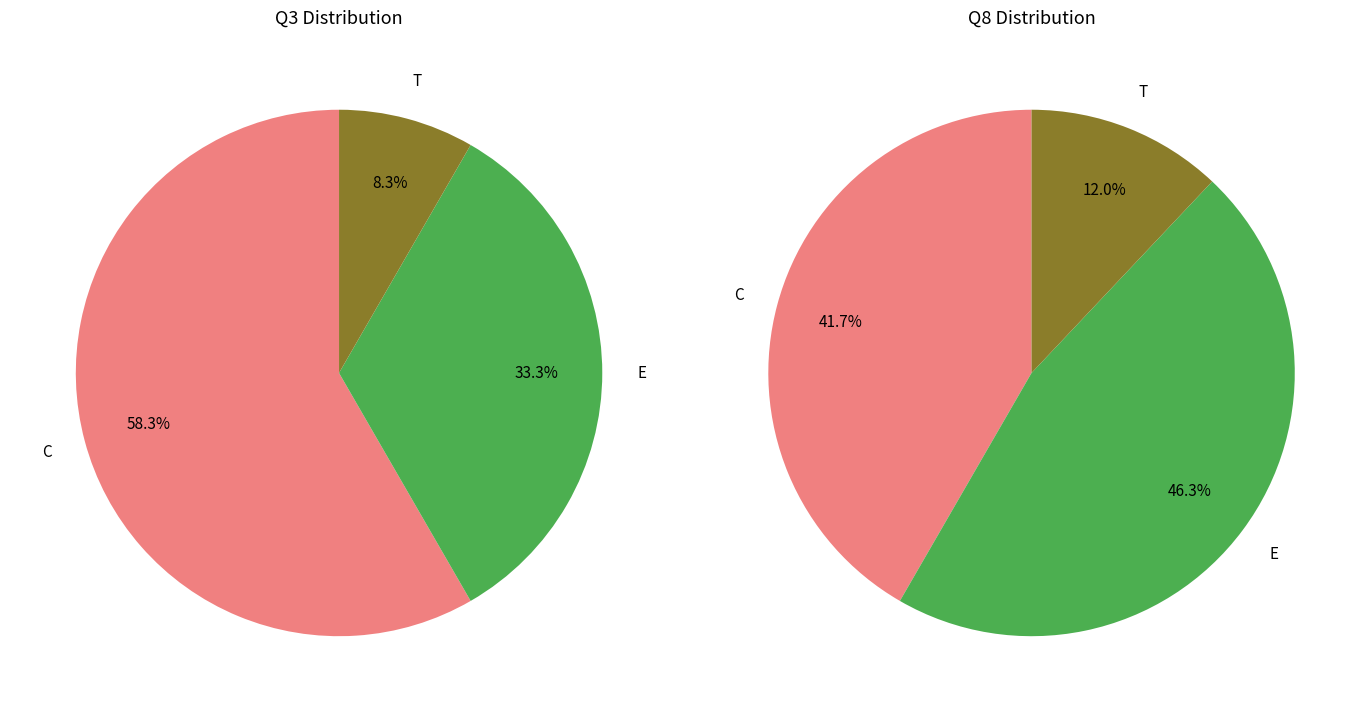

The C slice represents 58% of the pie. True or false?

True